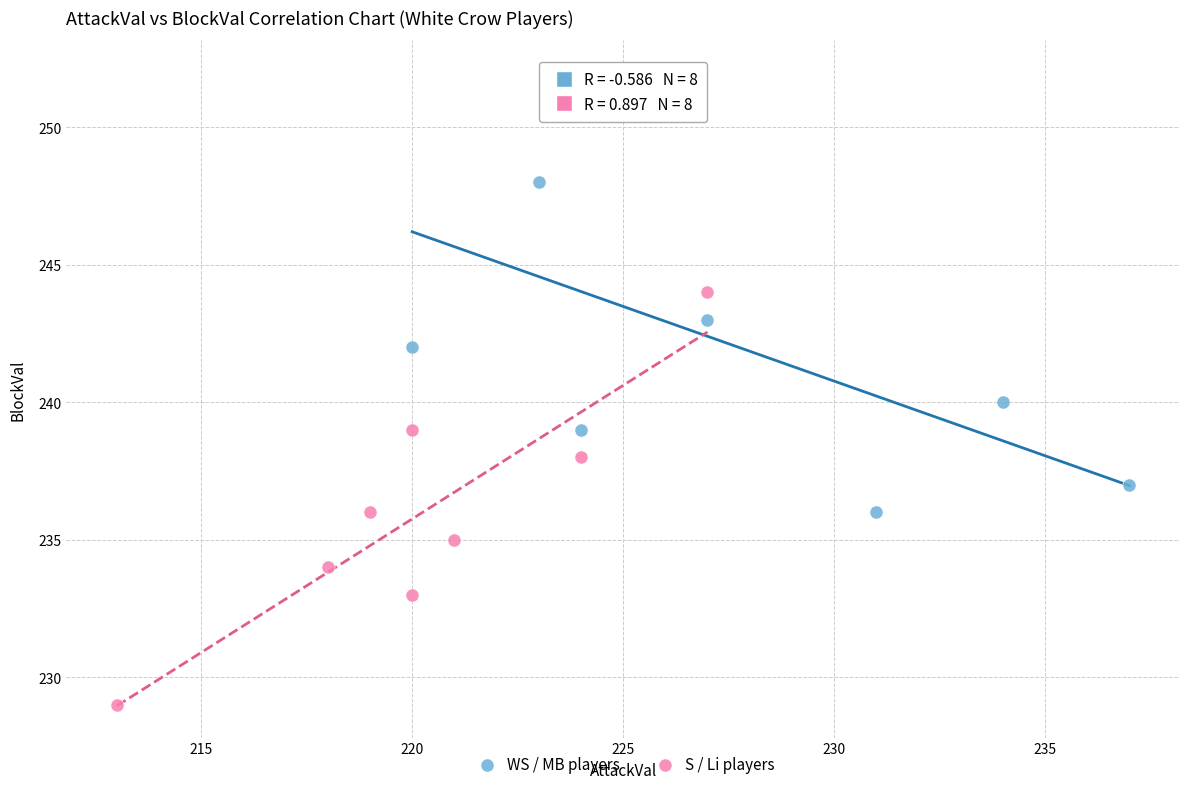

What are all the series names shown in the legend?

WS / MB players, S / Li players